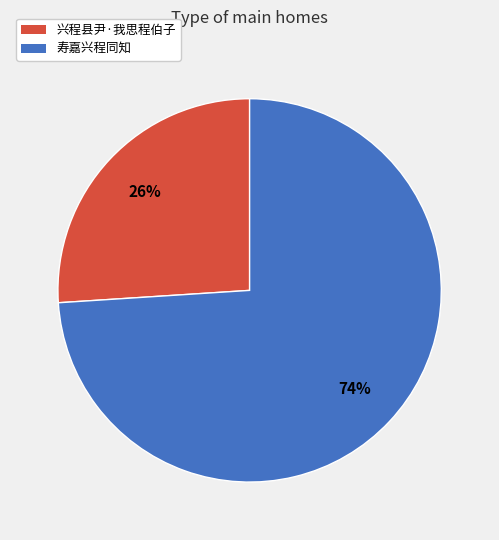

To the nearest percent, what is the average slice percentage?

50%